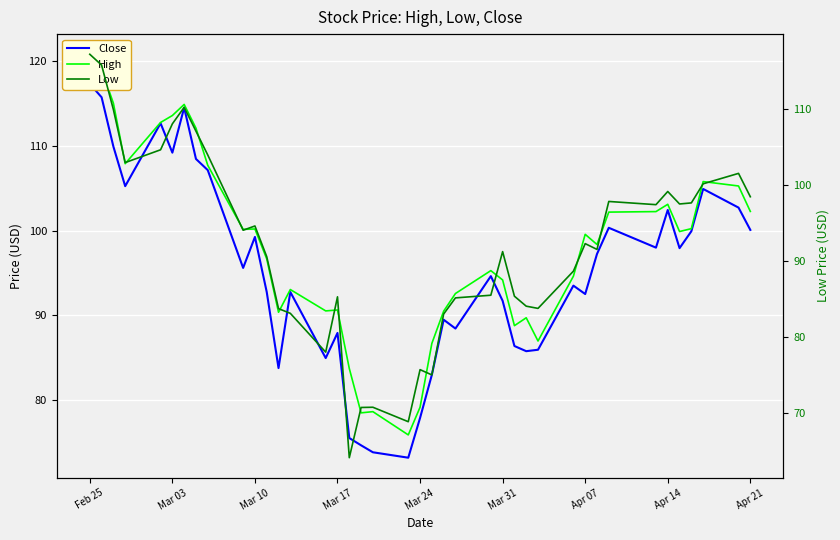

What is the value of the Low point at the 20th from the left?

68.9